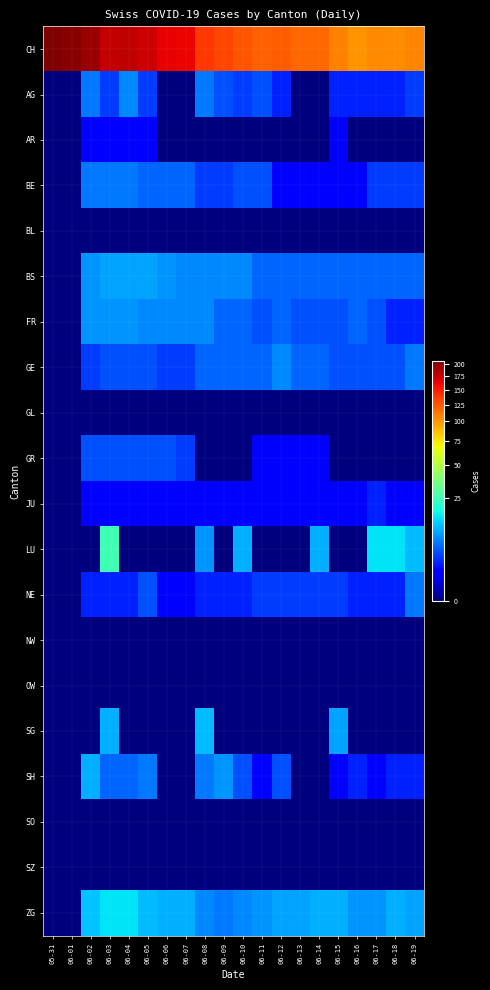

How many categories are shown in the chart?

20